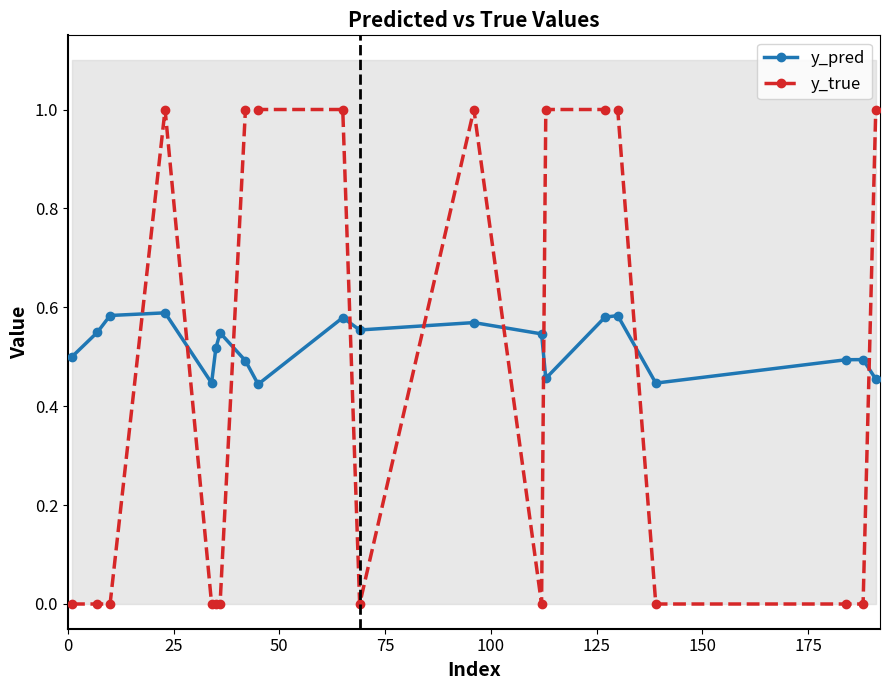

Does the chart display data point markers on the line(s)?

Yes